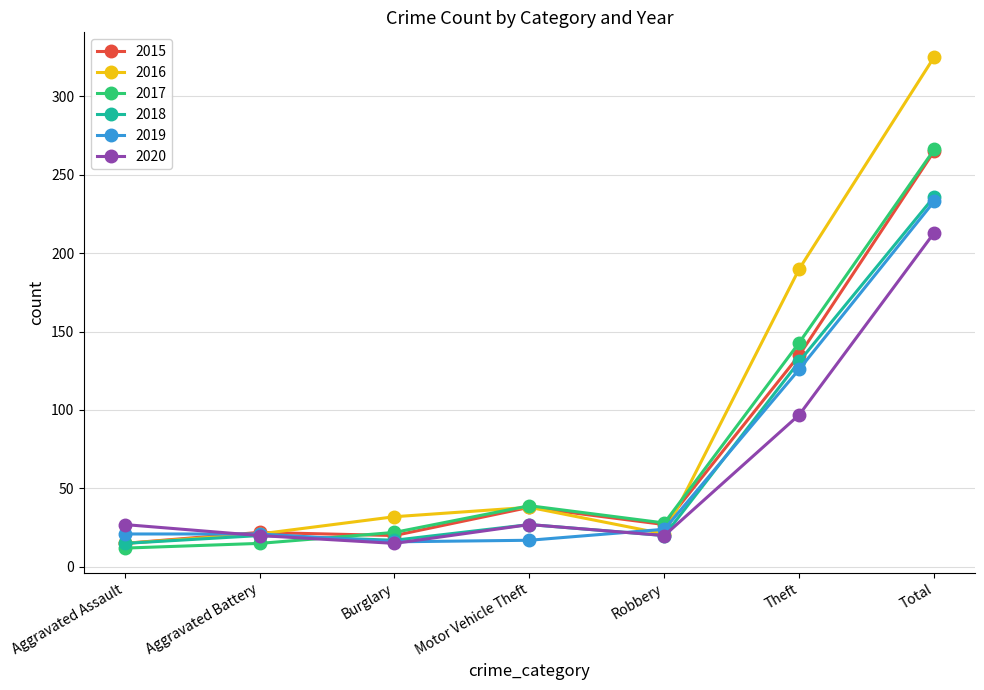

At which category does the chart reach its minimum across all series?

Aggravated Assault